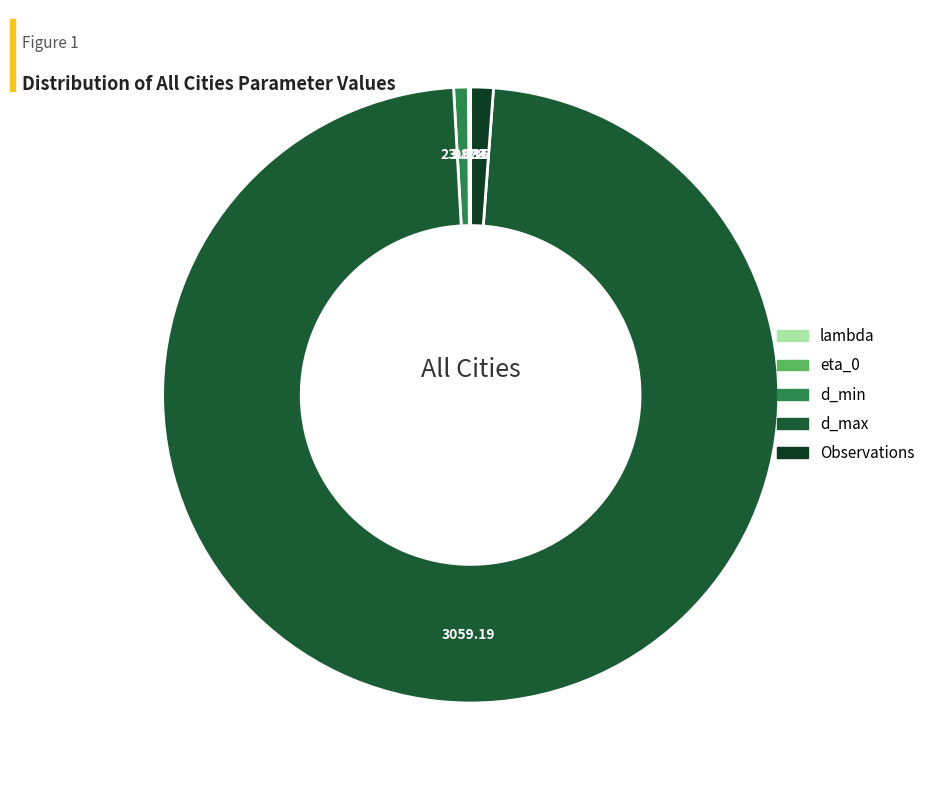

How many slices are in this pie chart?

5